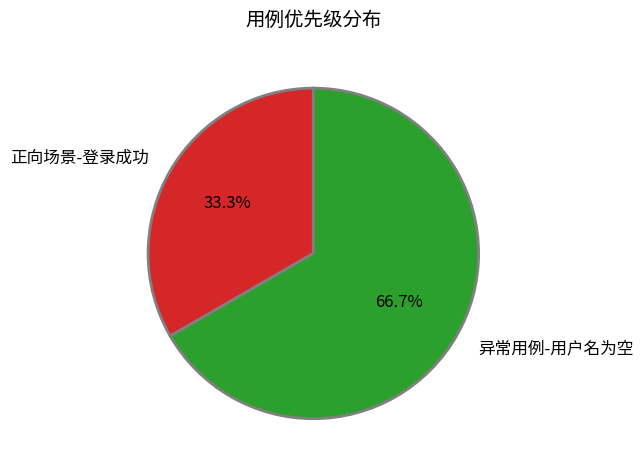

What portion of the pie excludes 异常用例-用户名为空?

33.3%